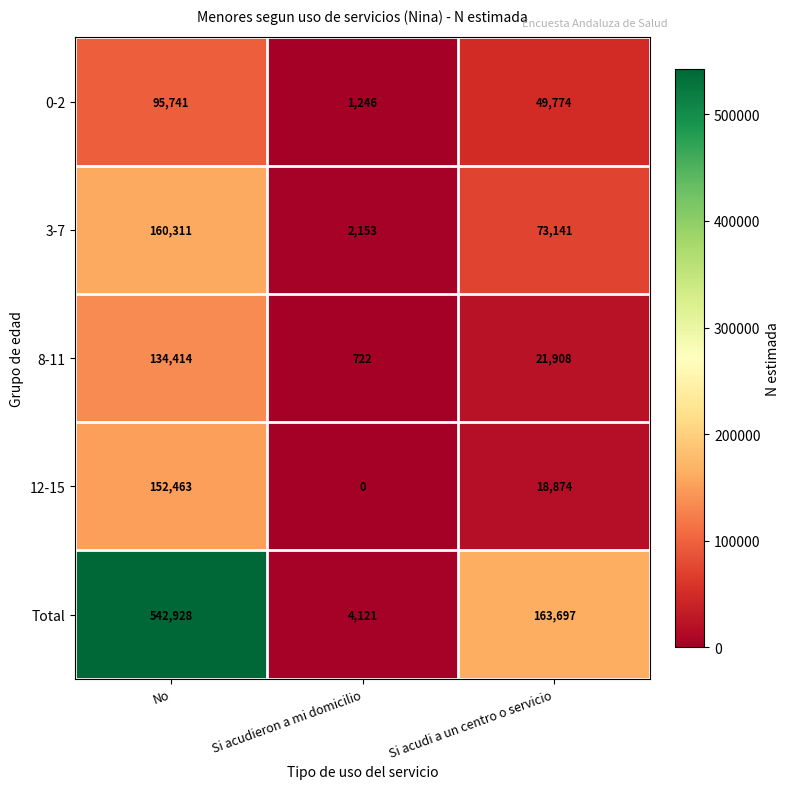

Reading right to left, extract all data points from this chart.

0-2: Si acudi a un centro o servicio=49774	Si acudieron a mi domicilio=1246	No=95741
3-7: Si acudi a un centro o servicio=73141	Si acudieron a mi domicilio=2153	No=160311
8-11: Si acudi a un centro o servicio=21908	Si acudieron a mi domicilio=722	No=134414
12-15: Si acudi a un centro o servicio=18874	Si acudieron a mi domicilio=0	No=152463
Total: Si acudi a un centro o servicio=163697	Si acudieron a mi domicilio=4121	No=542928